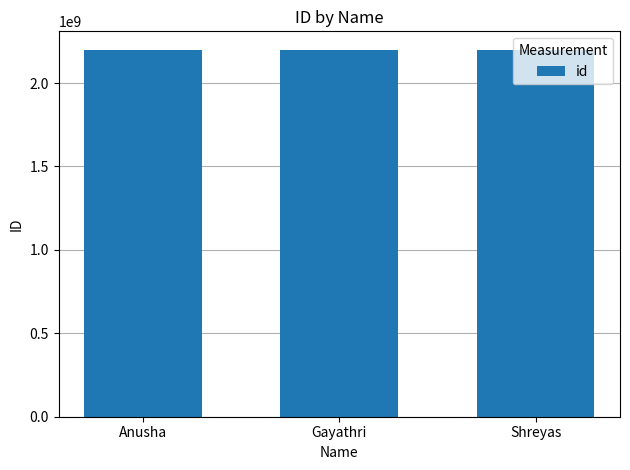

What is the difference between the values at Anusha and Gayathri?

20